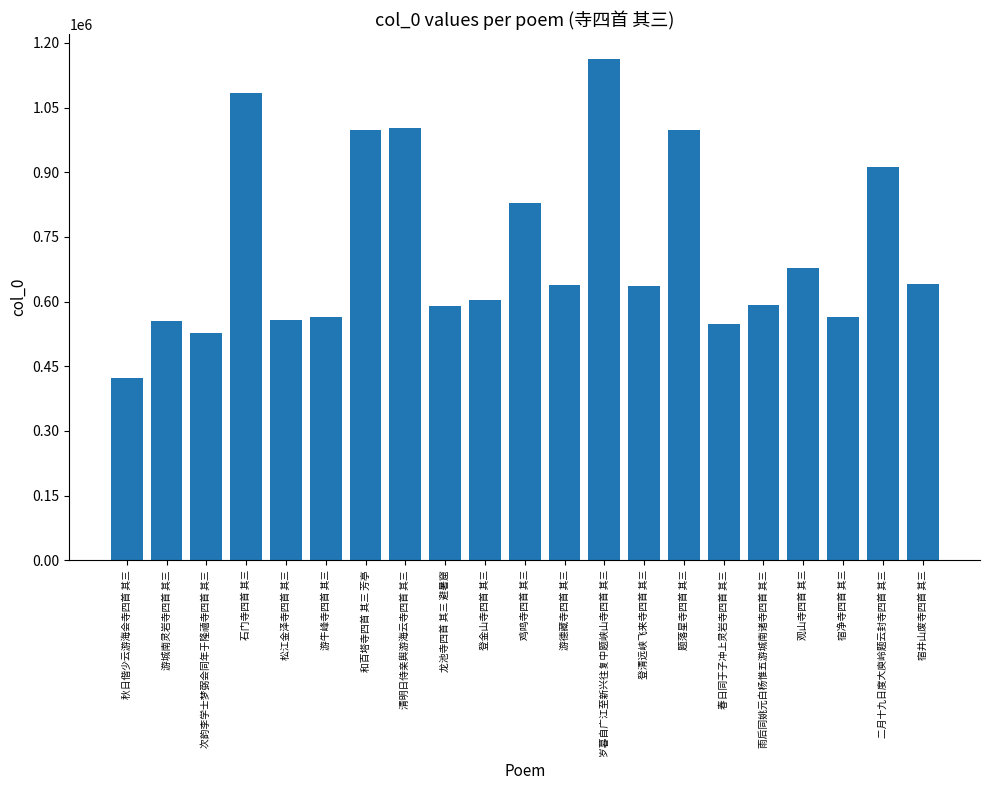

Which has a higher value, 春日同于子冲上灵岩寺四首 其三 or 登清远峡飞来寺四首 其三?

登清远峡飞来寺四首 其三